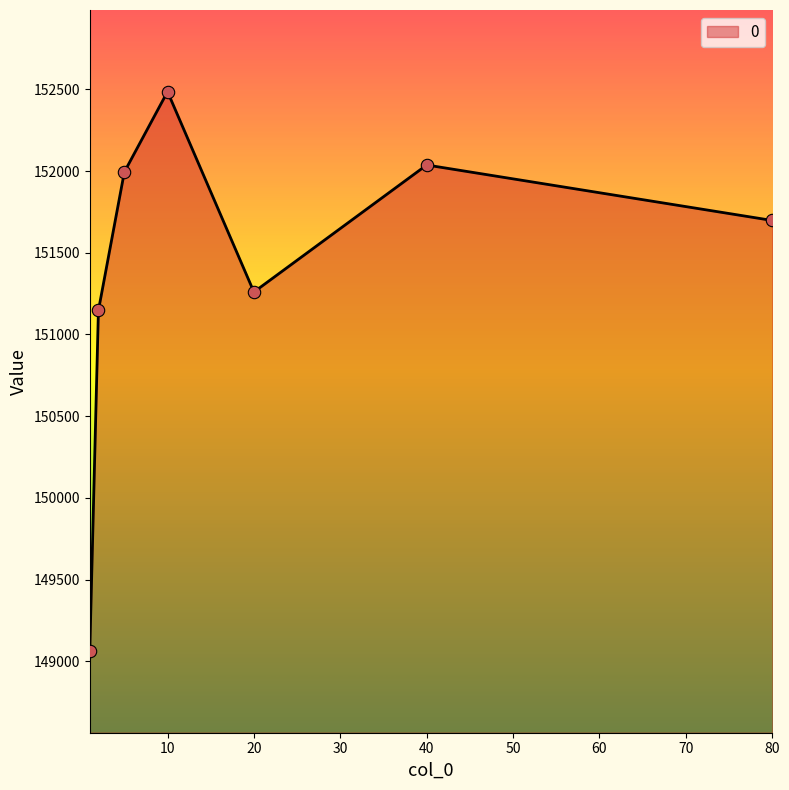

True or false: the data has more than 0 interior local peaks.

True